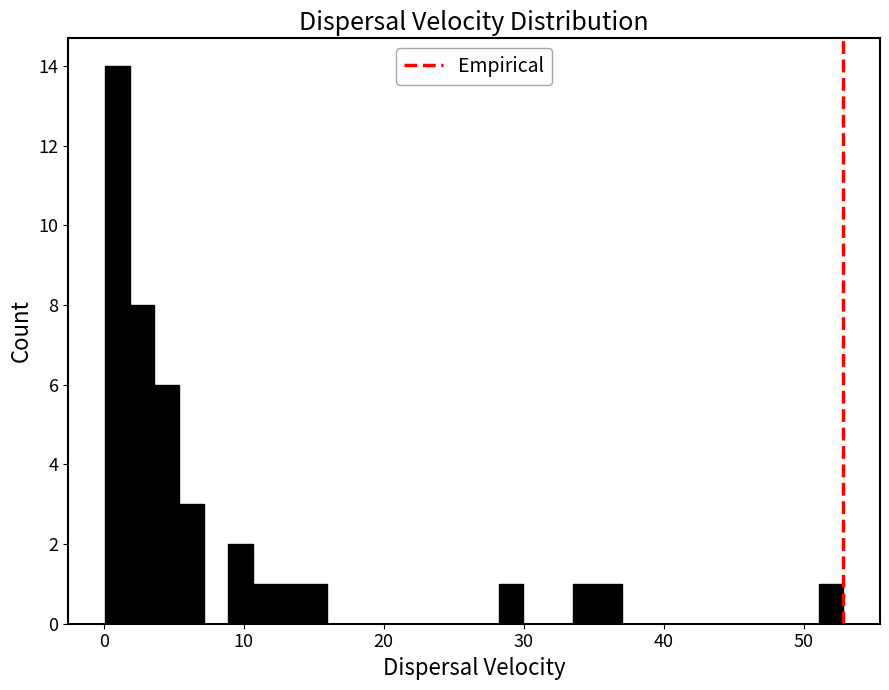

Read against the x-axis, roughly where is the centre of the tallest bar?

1